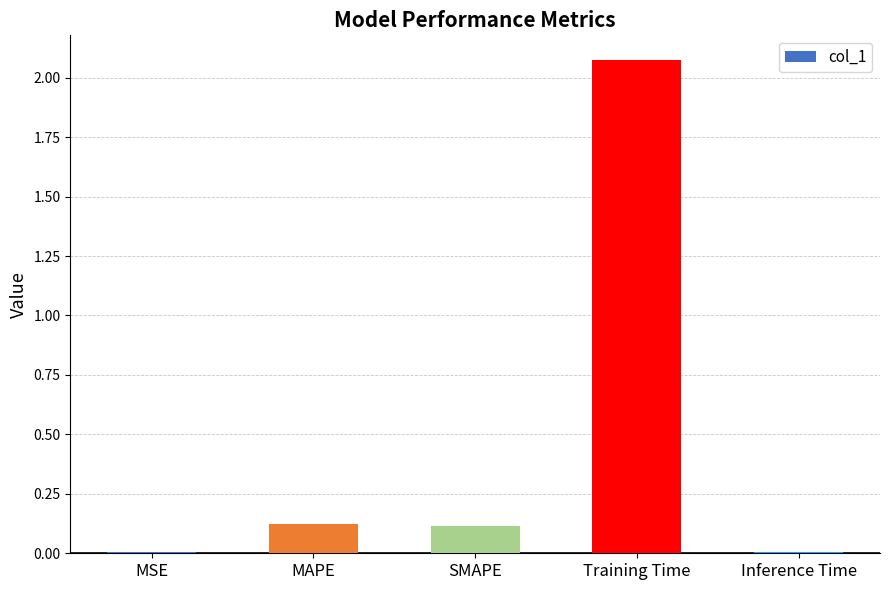

Between Training Time and MSE, which is larger?

Training Time